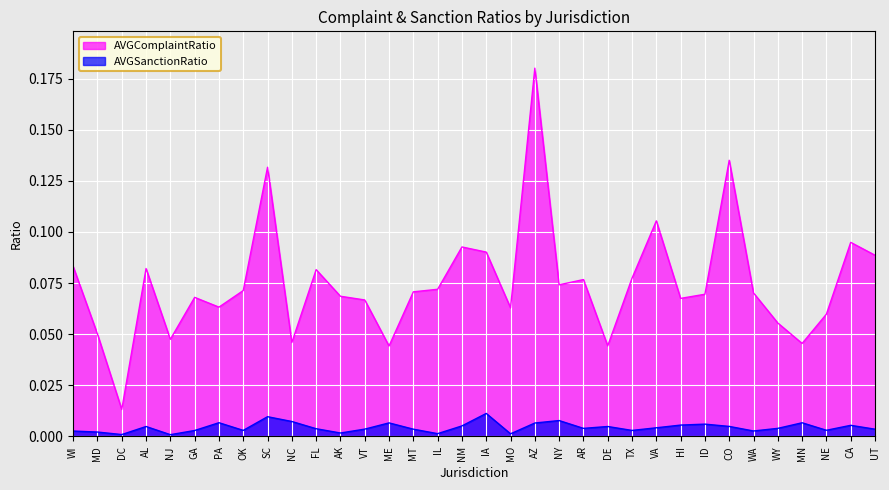

True or false: AVGComplaintRatio and AVGSanctionRatio cross at least once.

False